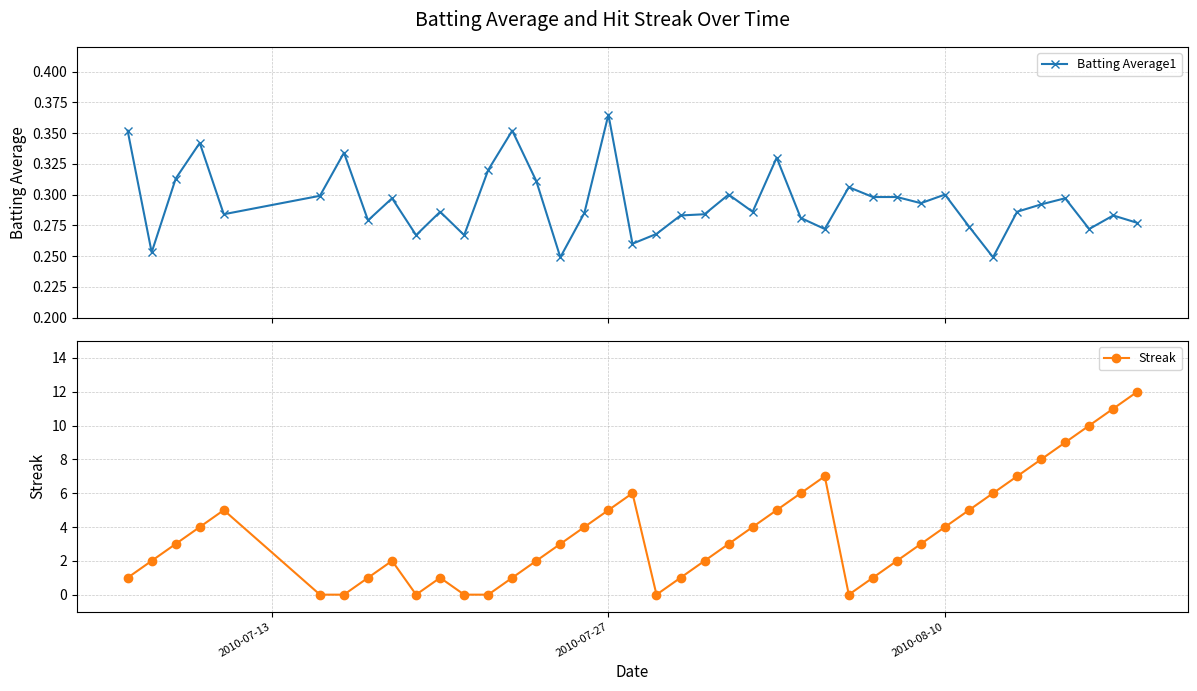

What are all the series names shown in the legend?

Batting Average1, Streak